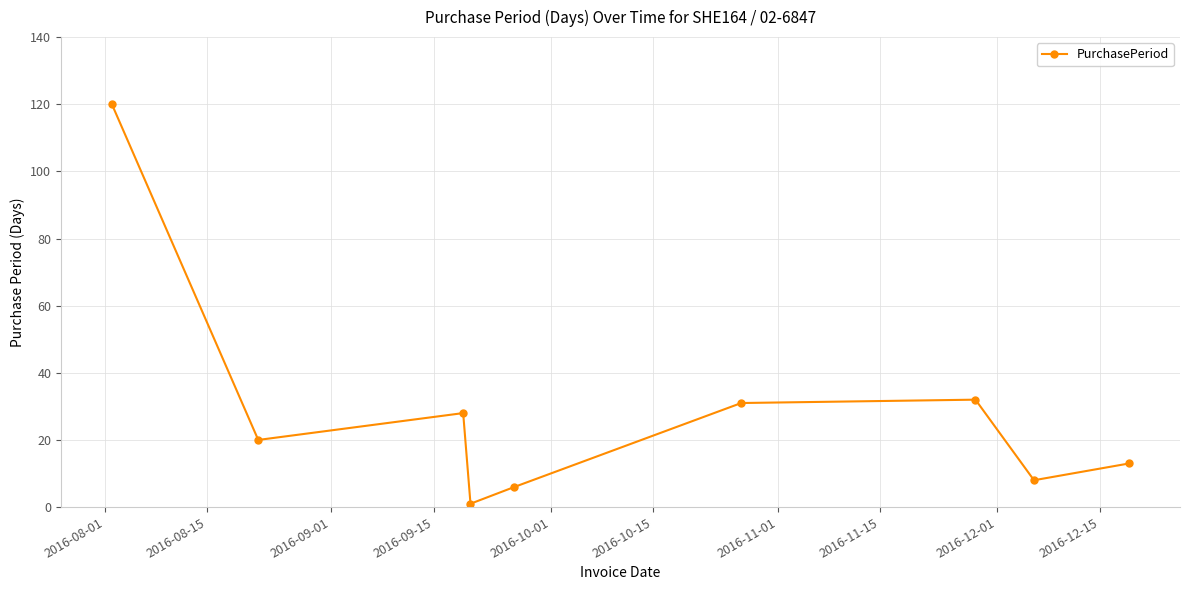

True or false: there are more than 2 points higher than both neighbors.

False